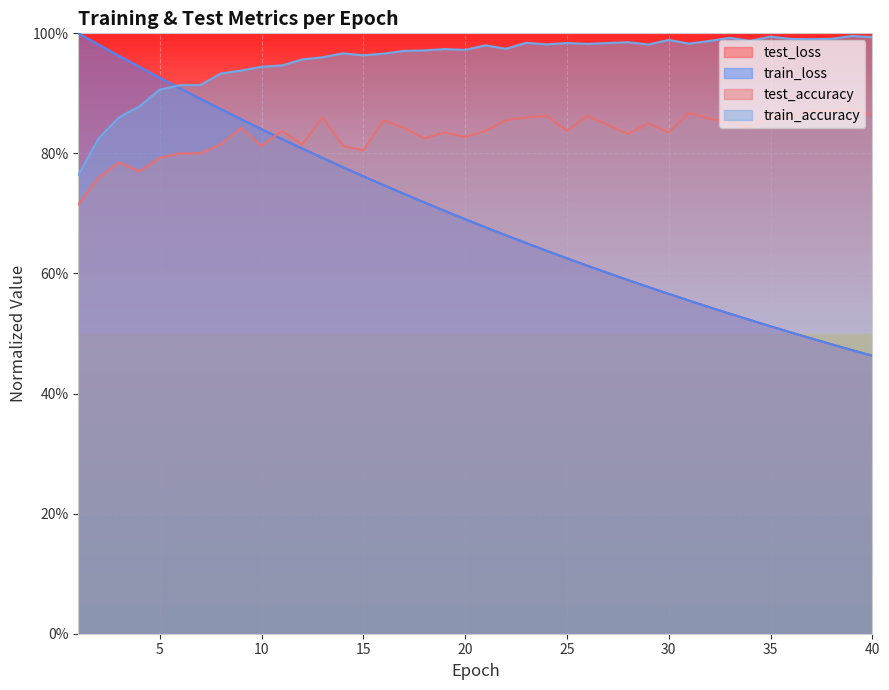

Is it true that train_loss equals 1.0 at 1?

True